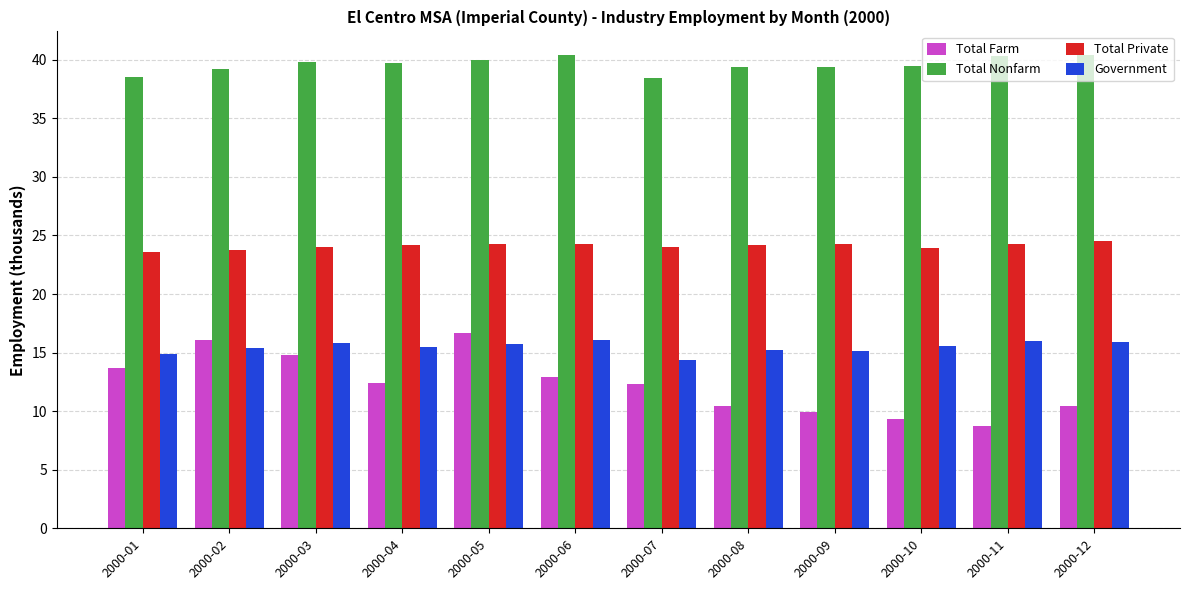

What is the smallest value displayed?

8.7